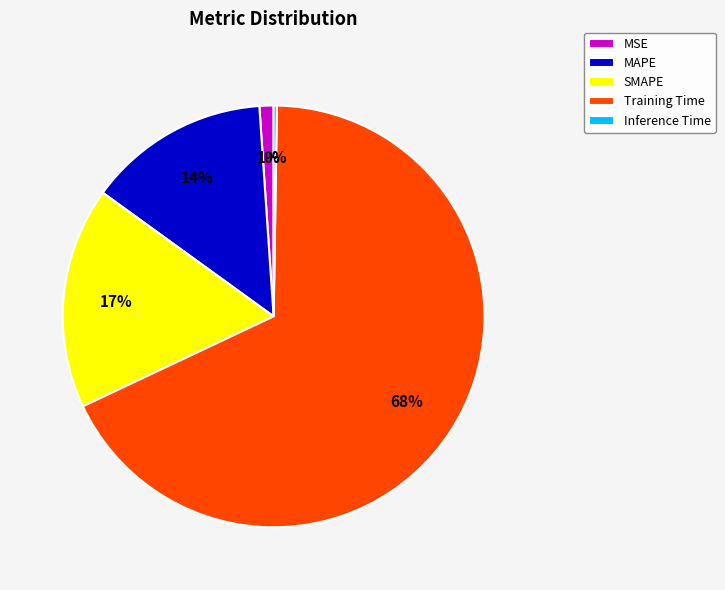

Is the sum of MAPE and SMAPE greater than half?

No